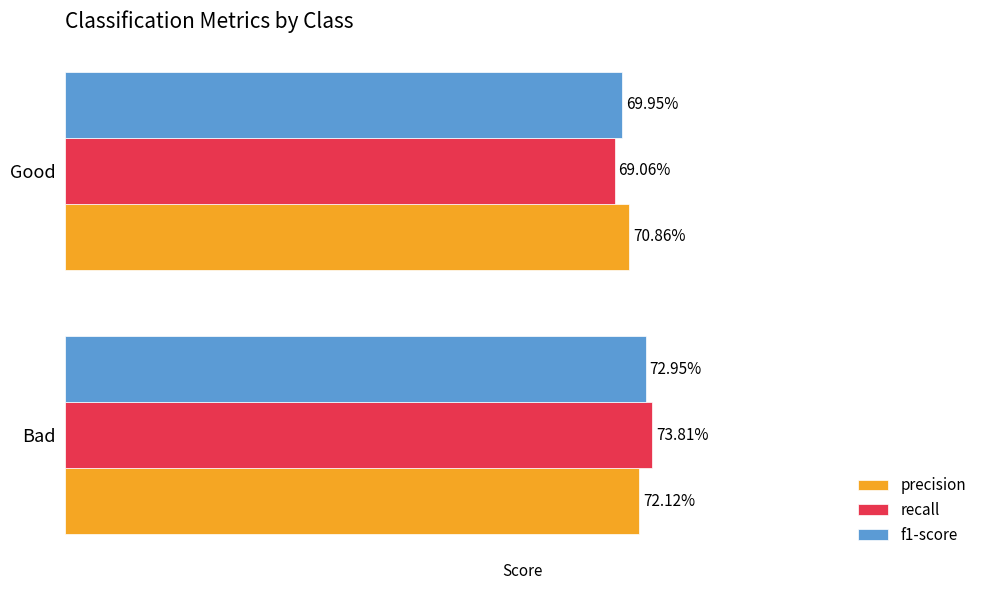

What are all the series names shown in the legend?

precision, recall, f1-score